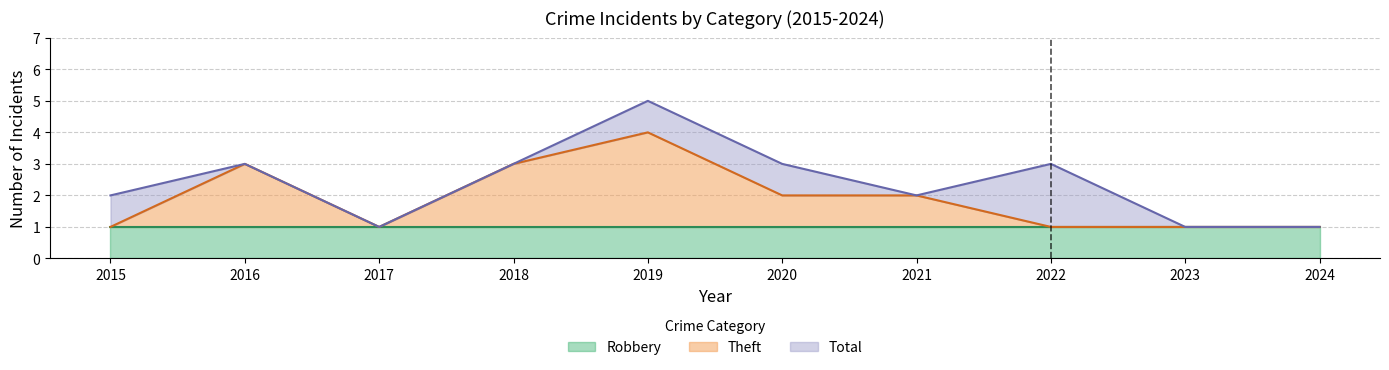

What is the value of the Theft point at the 4th from the left?

3